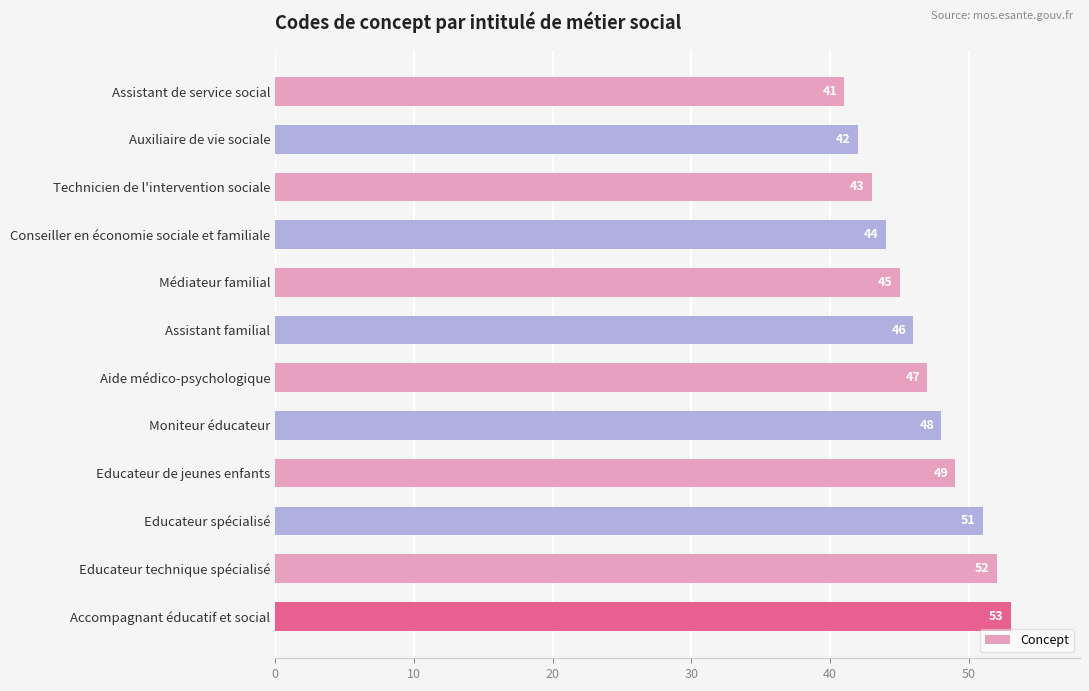

What position from the top is Aide médico-psychologique?

7